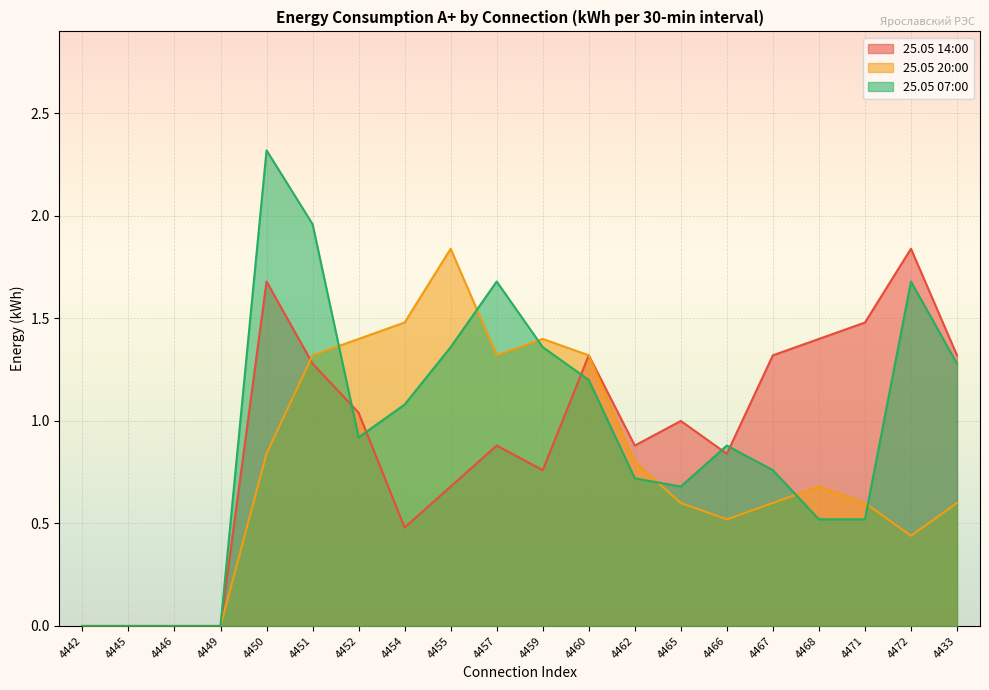

Rank the series at 4433 from lowest to highest value.

25.05 20:00, 25.05 07:00, 25.05 14:00